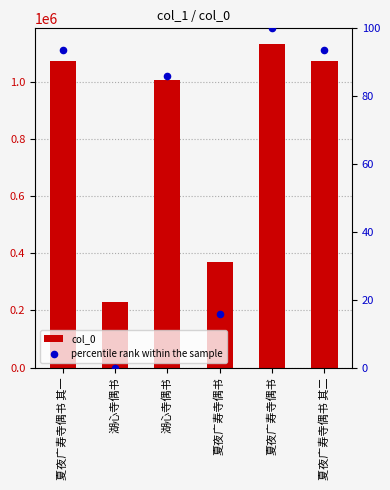

Which series has the widest spread of Y values?

col_0